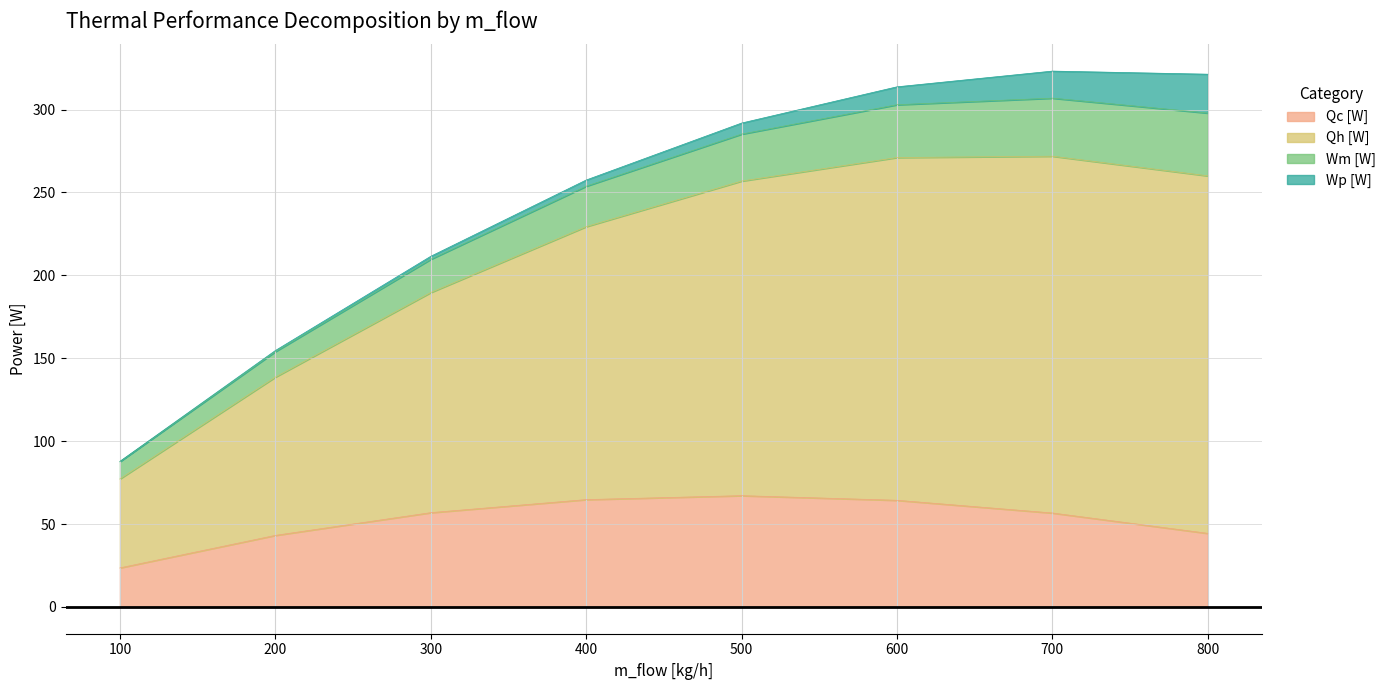

Where does the Qh [W] series first go above 164?

500